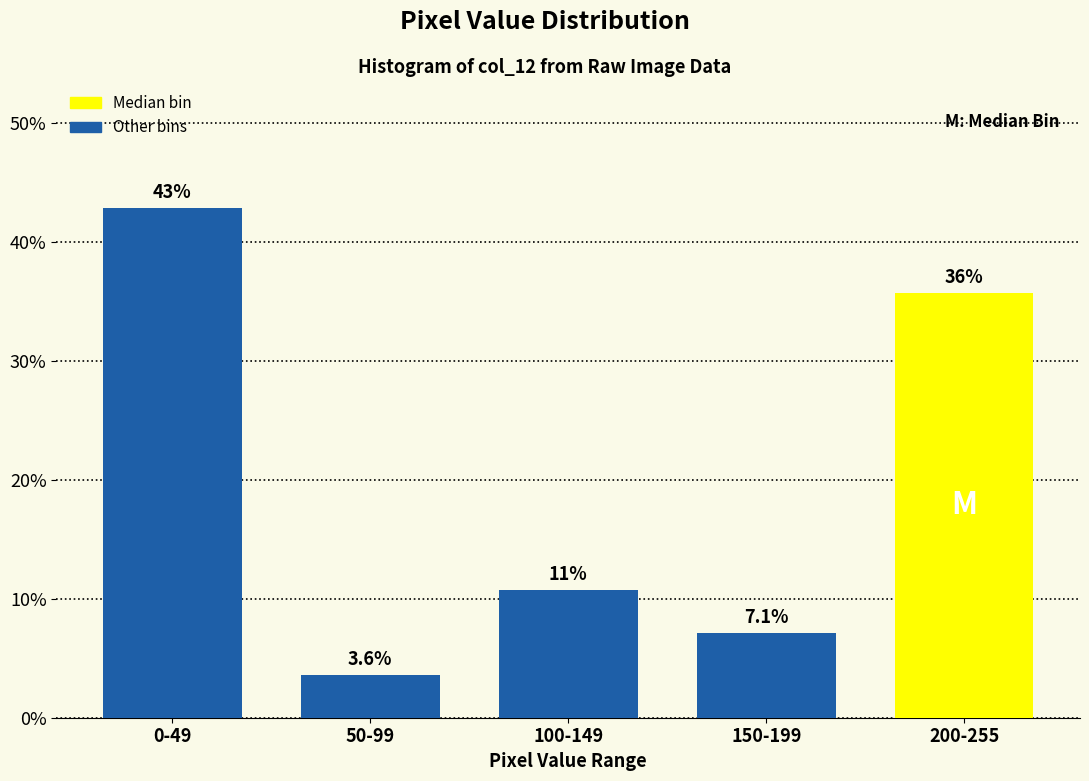

Reading right to left, extract all data points from this chart.

35.7	7.1	10.7	3.6	42.9